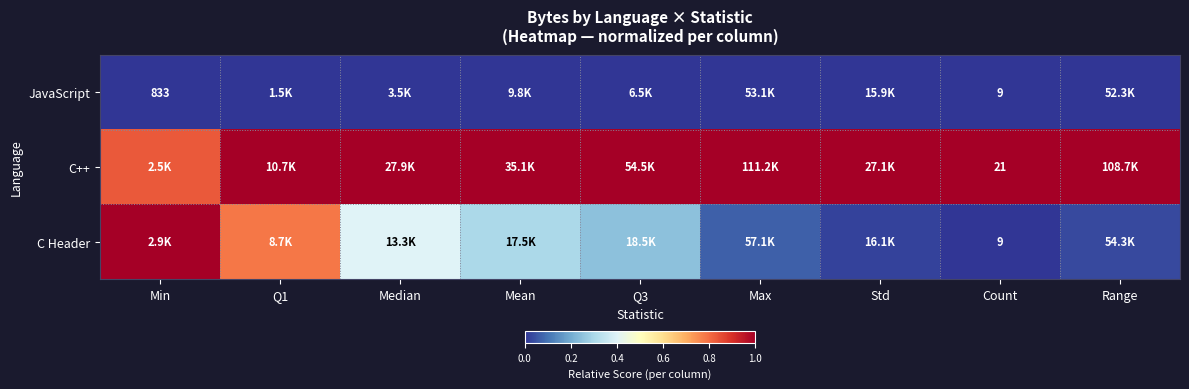

What value does the C++ series have at Std?

1.0